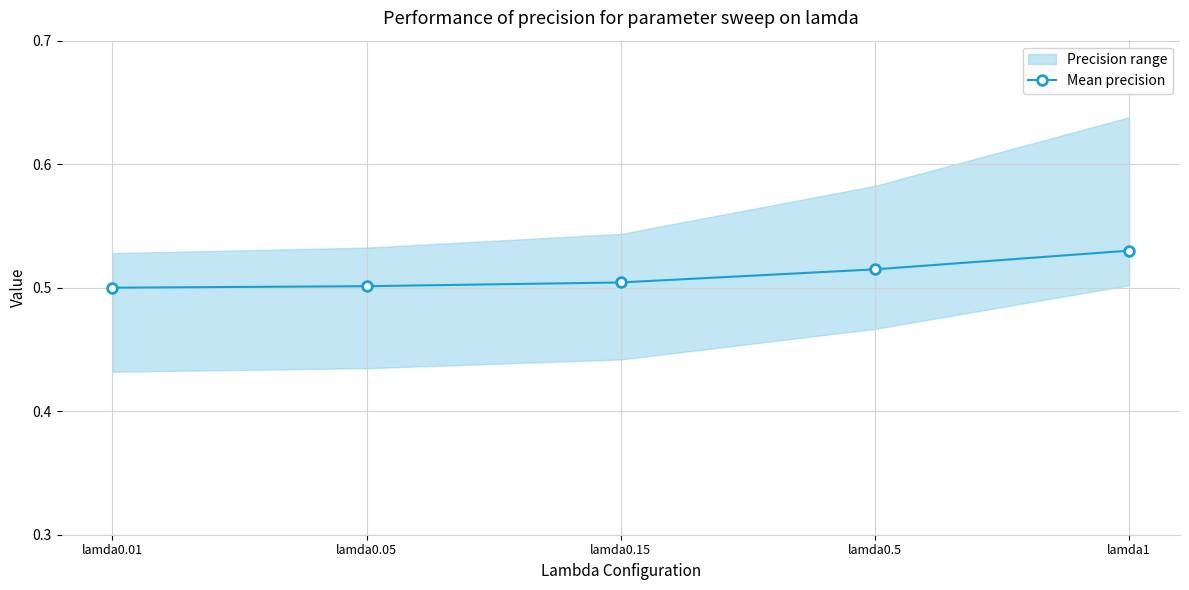

List the labels in order of value, largest first.

lamda1, lamda0.5, lamda0.15, lamda0.05, lamda0.01